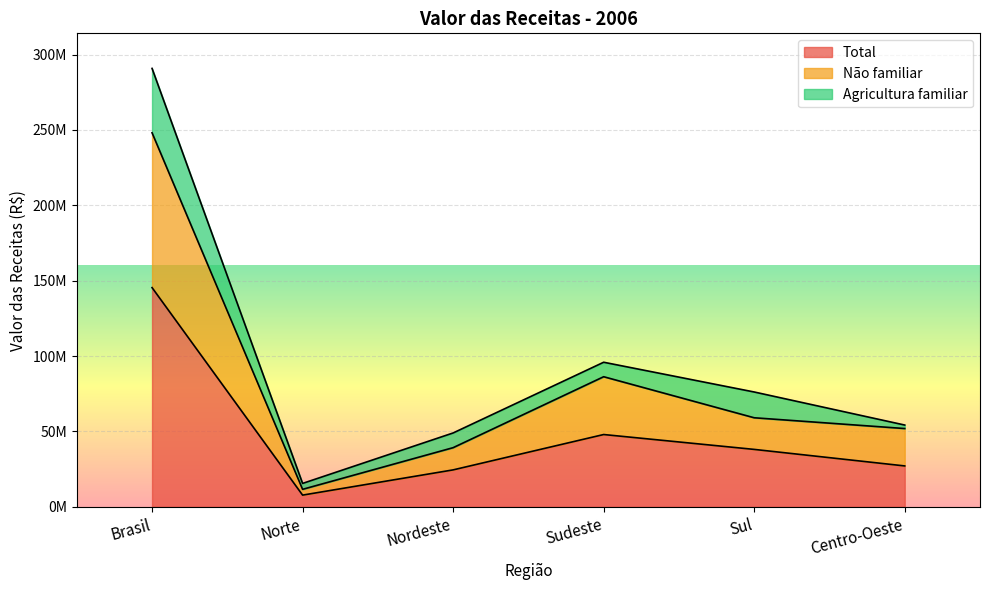

Does the chart display data point markers on the line(s)?

No